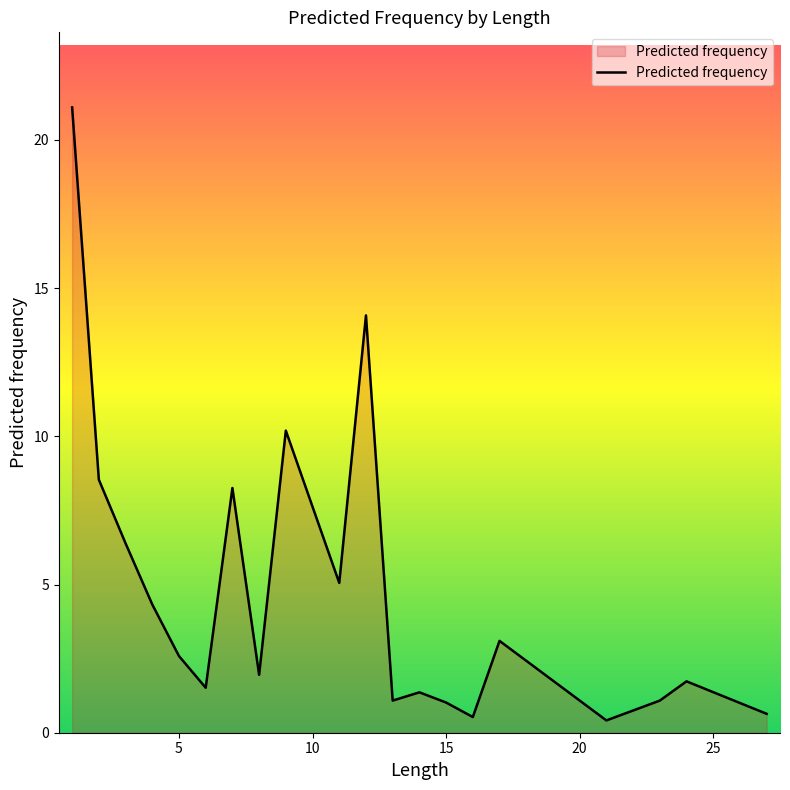

What is the greatest value displayed?

21.1